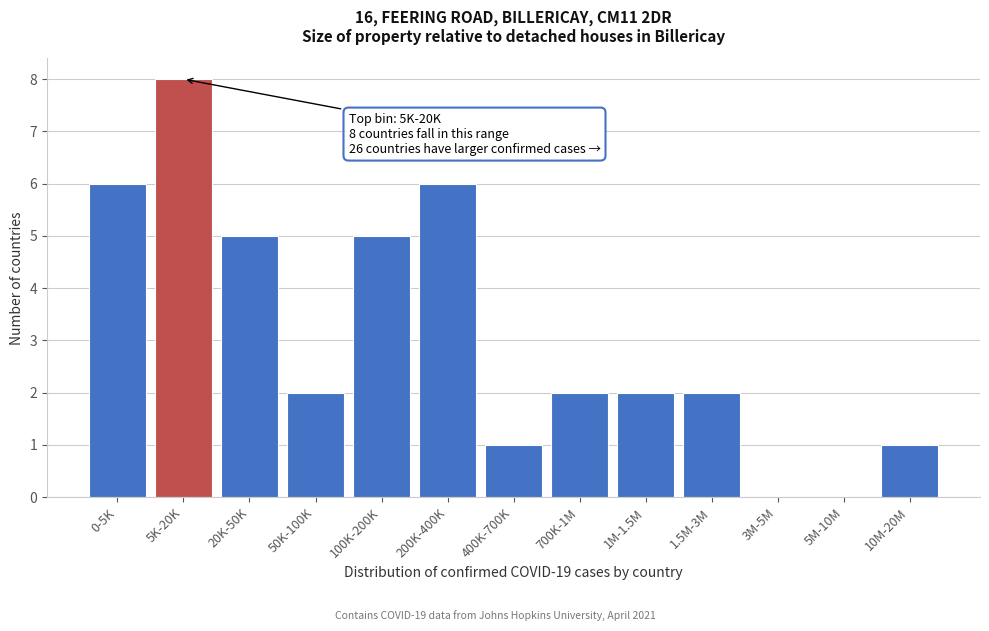

What is the maximum value shown in the chart?

8